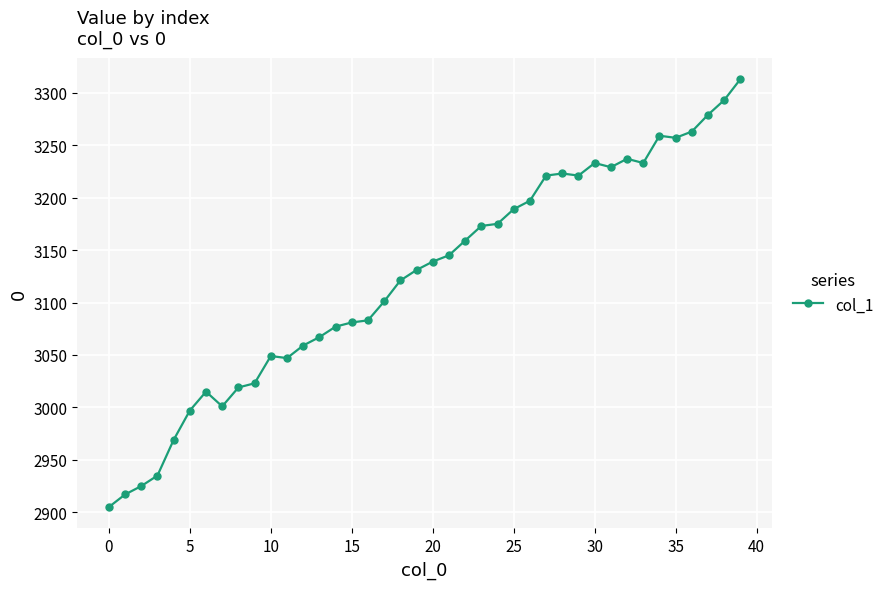

True or false: there are more than 1 points higher than both neighbors.

True